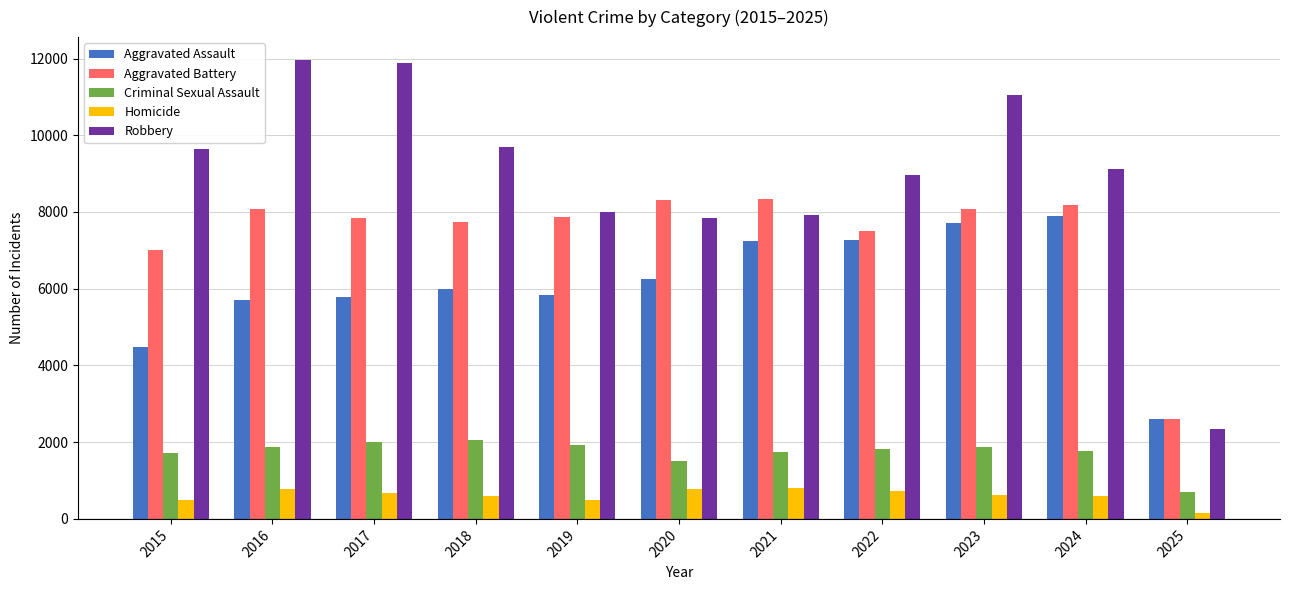

Does the chart contain any negative values?

No